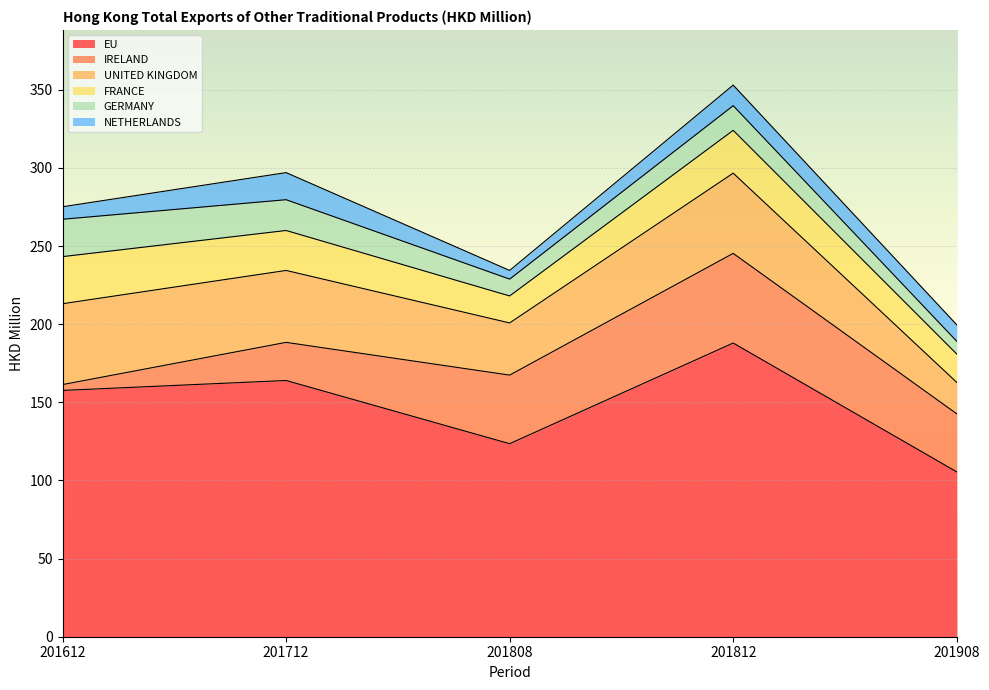

At how many categories does at least one series exceed 82?

5